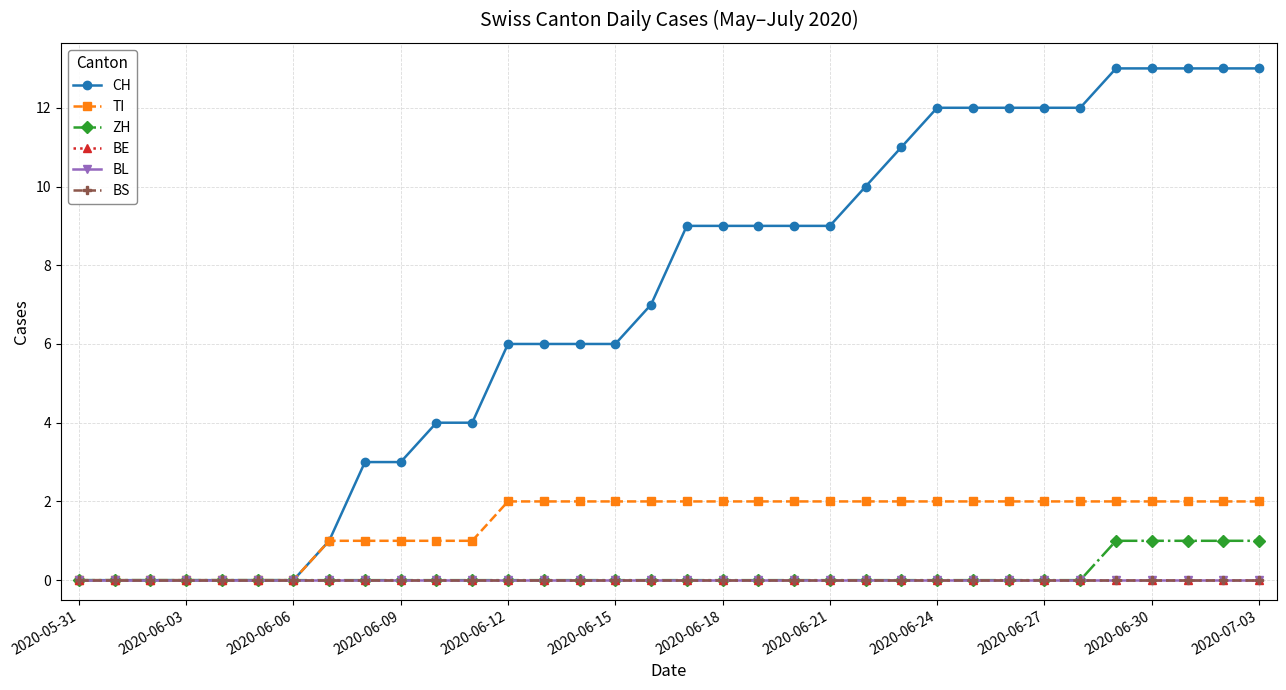

At how many categories does at least one series exceed 6?

18